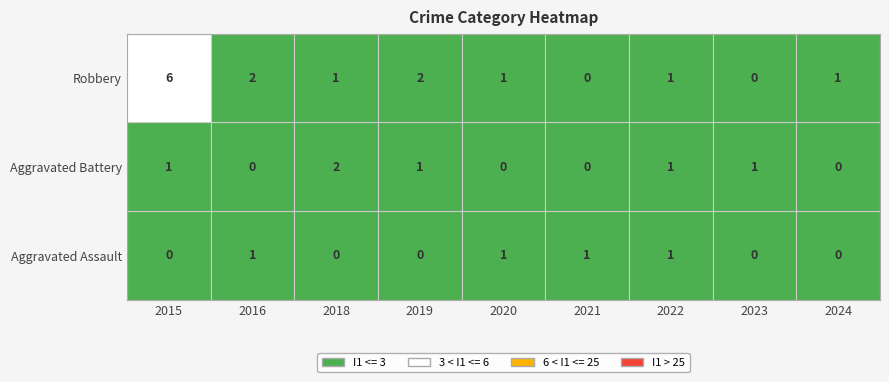

List the labels in order of Aggravated Battery value, largest first.

2018, 2015, 2019, 2022, 2023, 2016, 2020, 2021, 2024